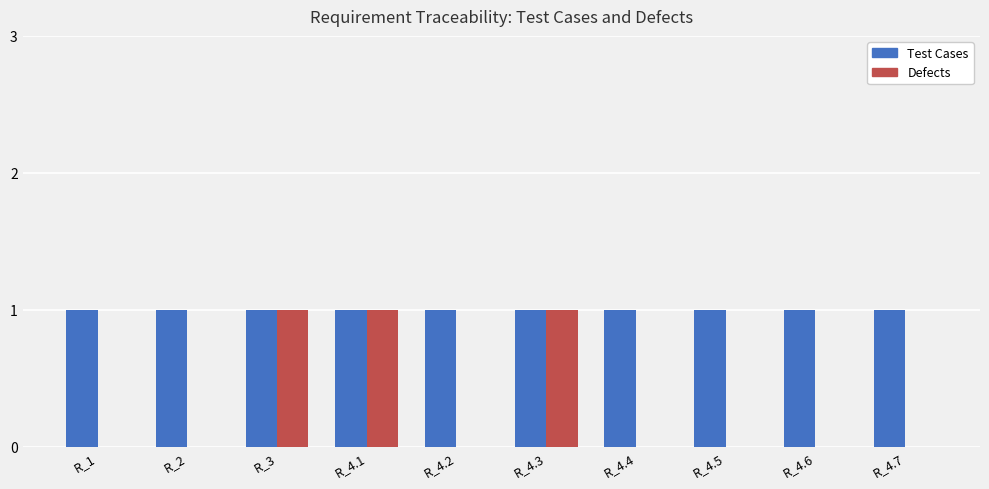

What is the sum of the Defects values at R_1 and R_4.3?

1